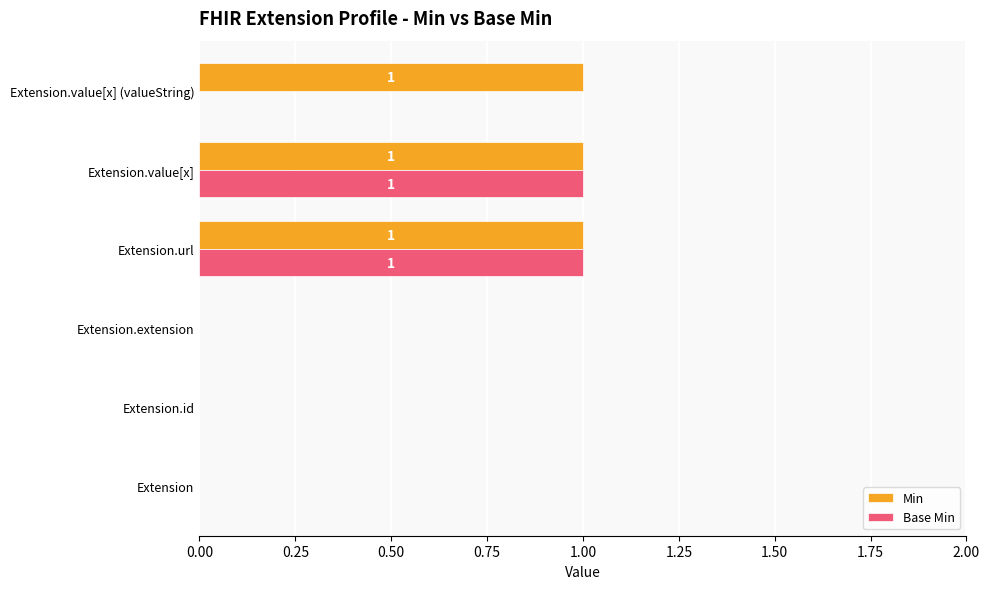

What is the sum of all Min values?

3